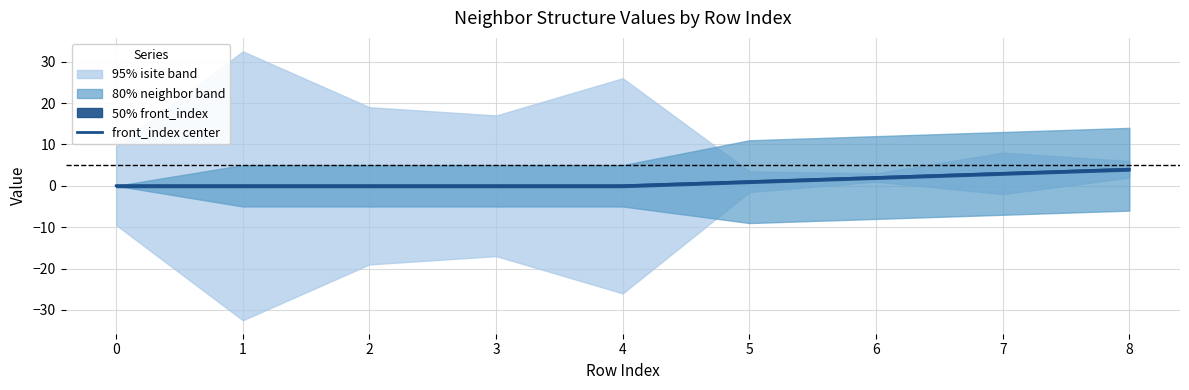

The value of front_index center at 2 is 0. True or false?

True